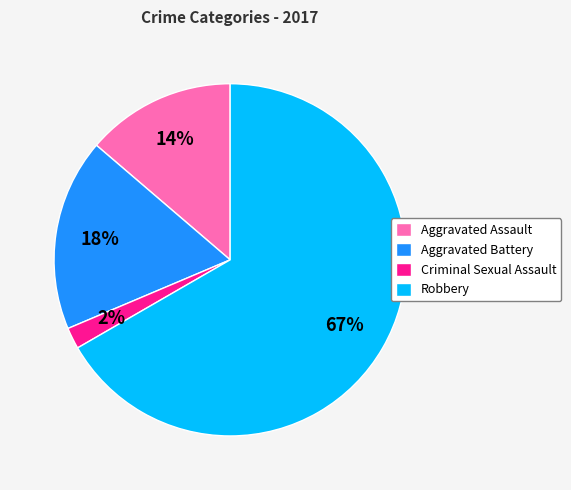

How many segments does this pie chart have?

4